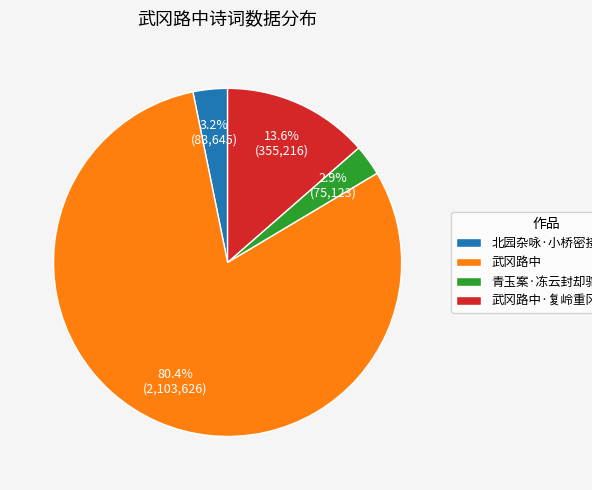

How many slices are in this pie chart?

4